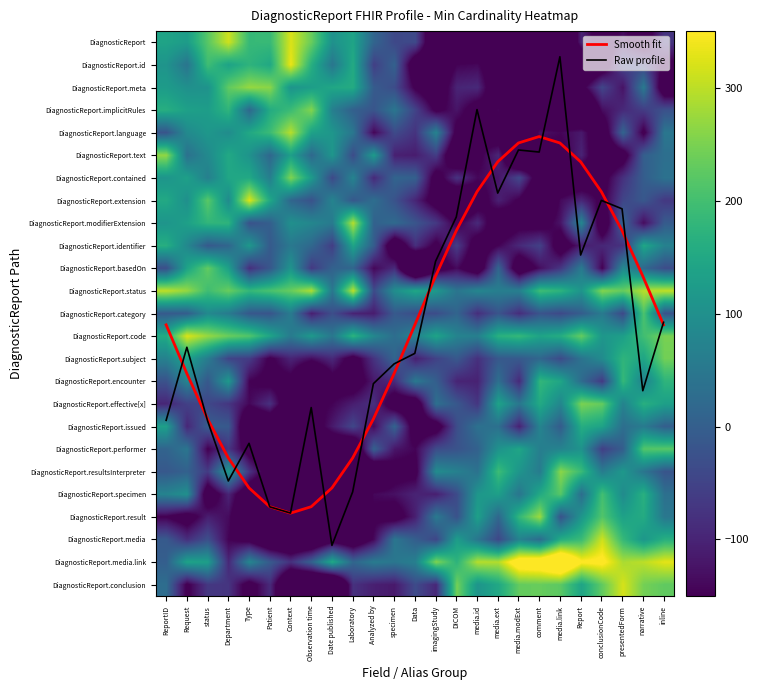

The Smooth fit series shows 18.4 at Department. True or false?

True